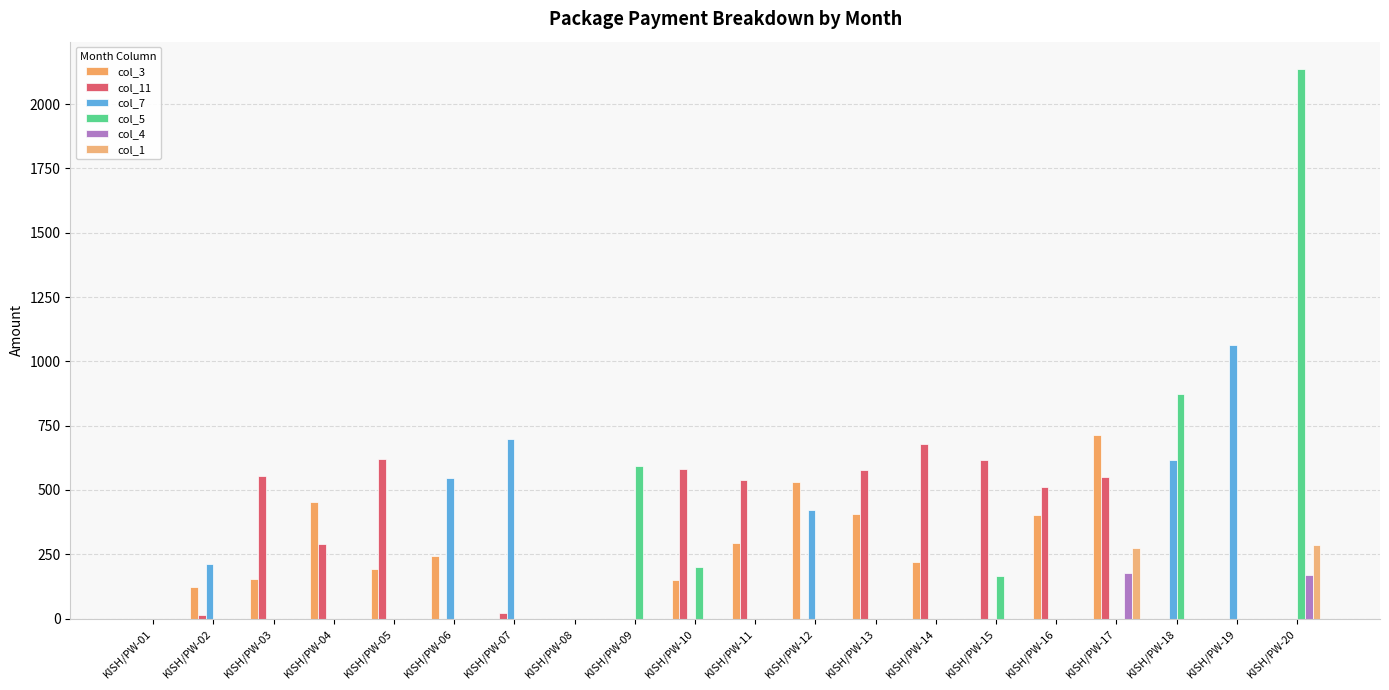

At which category is the sum across all series the highest?

KISH/PW-20